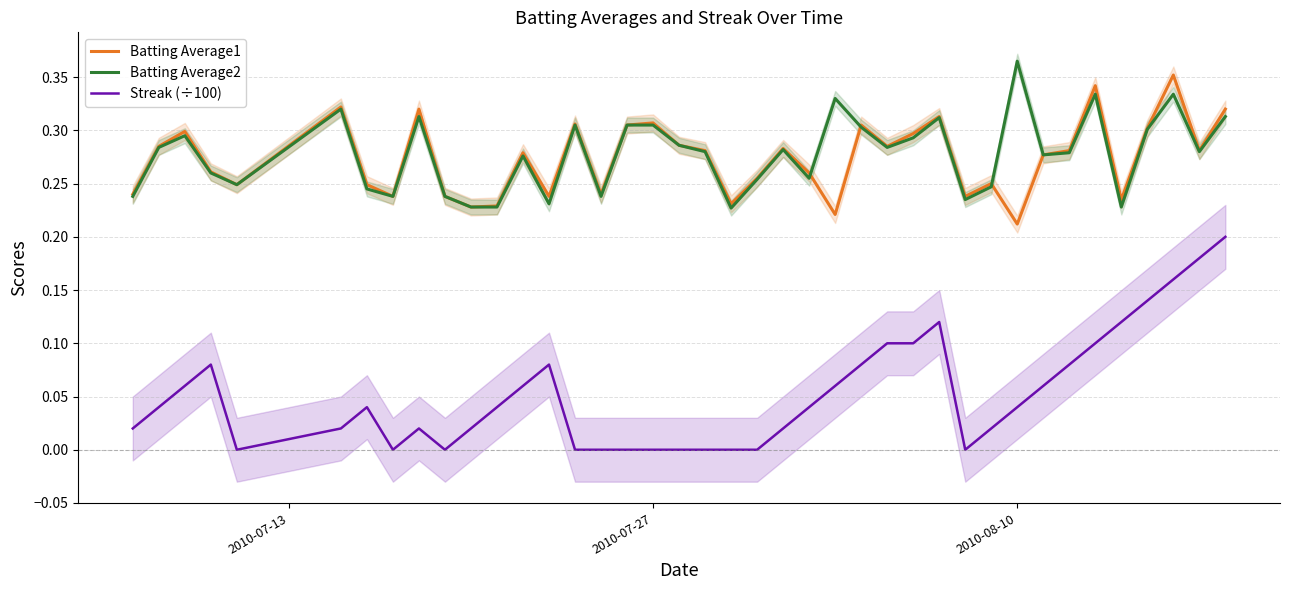

In Streak (÷100), how many points are higher than both neighbors (excluding endpoints)?

5